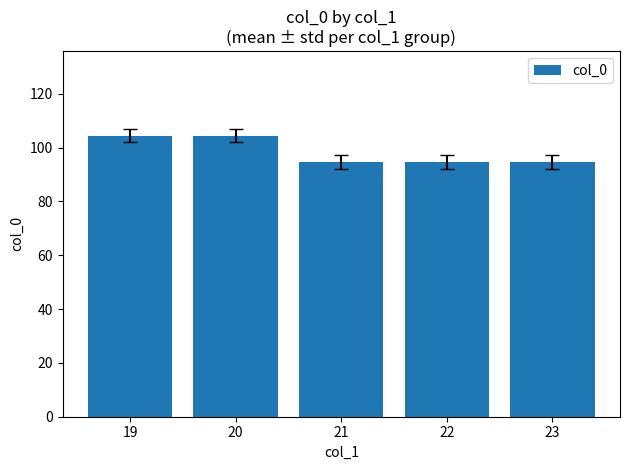

Approximately how many times larger is the value at 19 compared to 22?

1.1